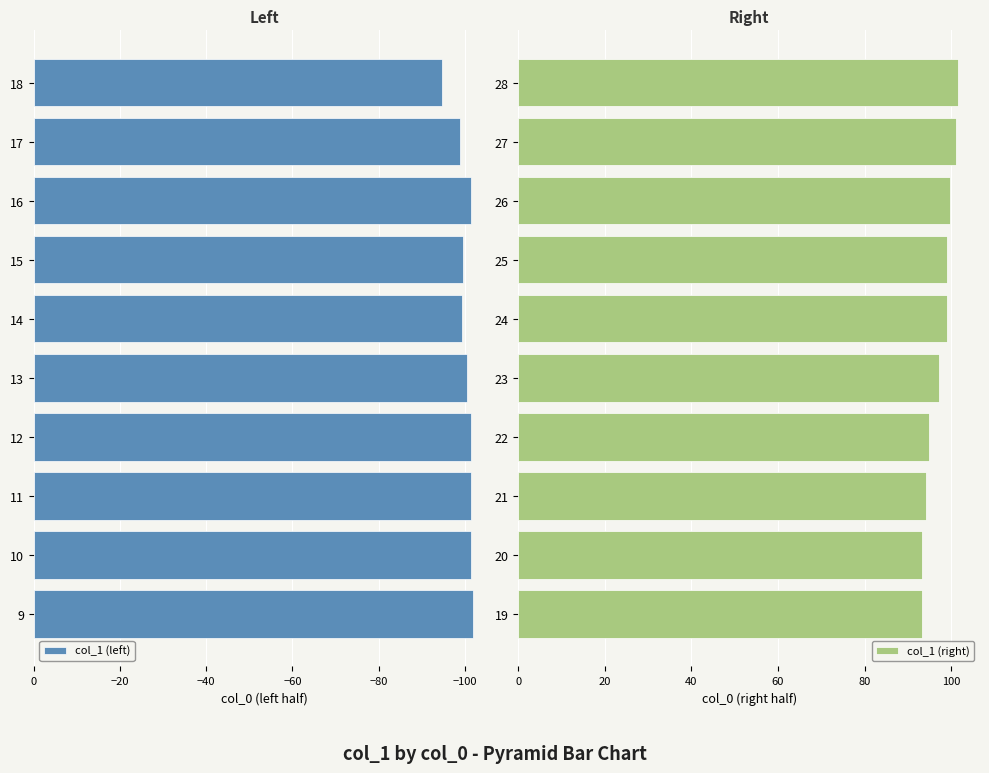

The col_1 (right) series shows 48.3 at 19. True or false?

False